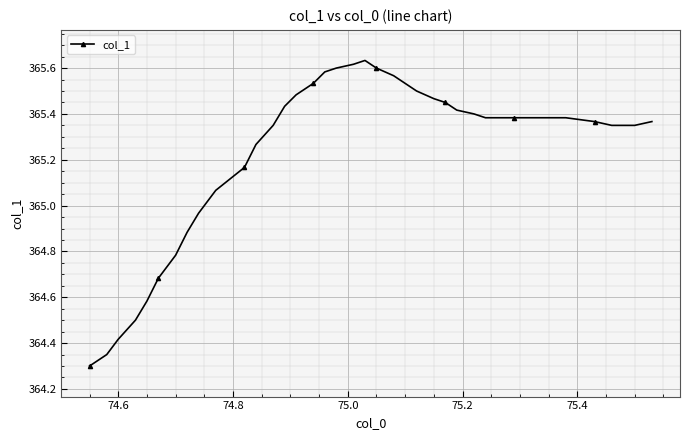

What is the difference between the second highest and second lowest values?

1.3